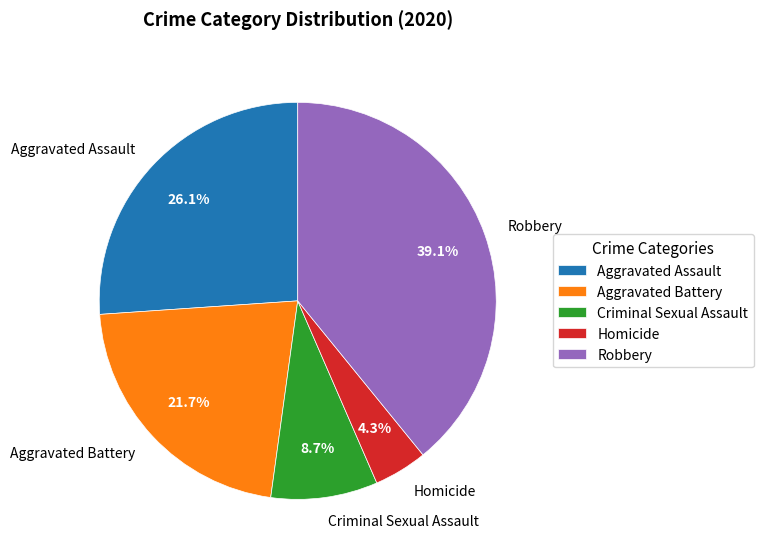

How much of the chart is everything except Robbery?

60.9%